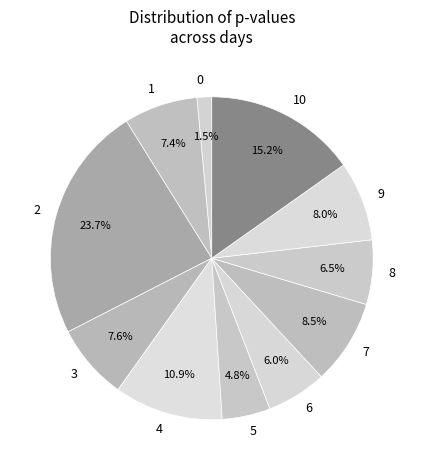

What is the total percentage of 10 and 2?

38.9%